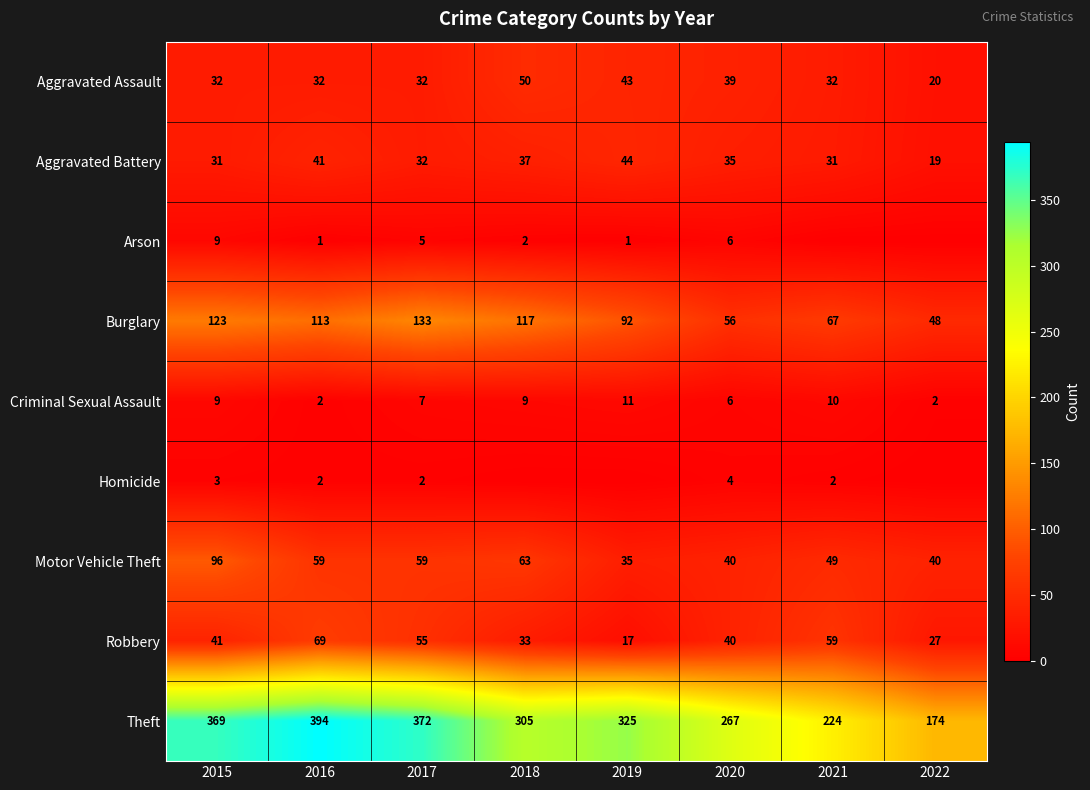

What is the difference between the highest and lowest values at 2021?

224